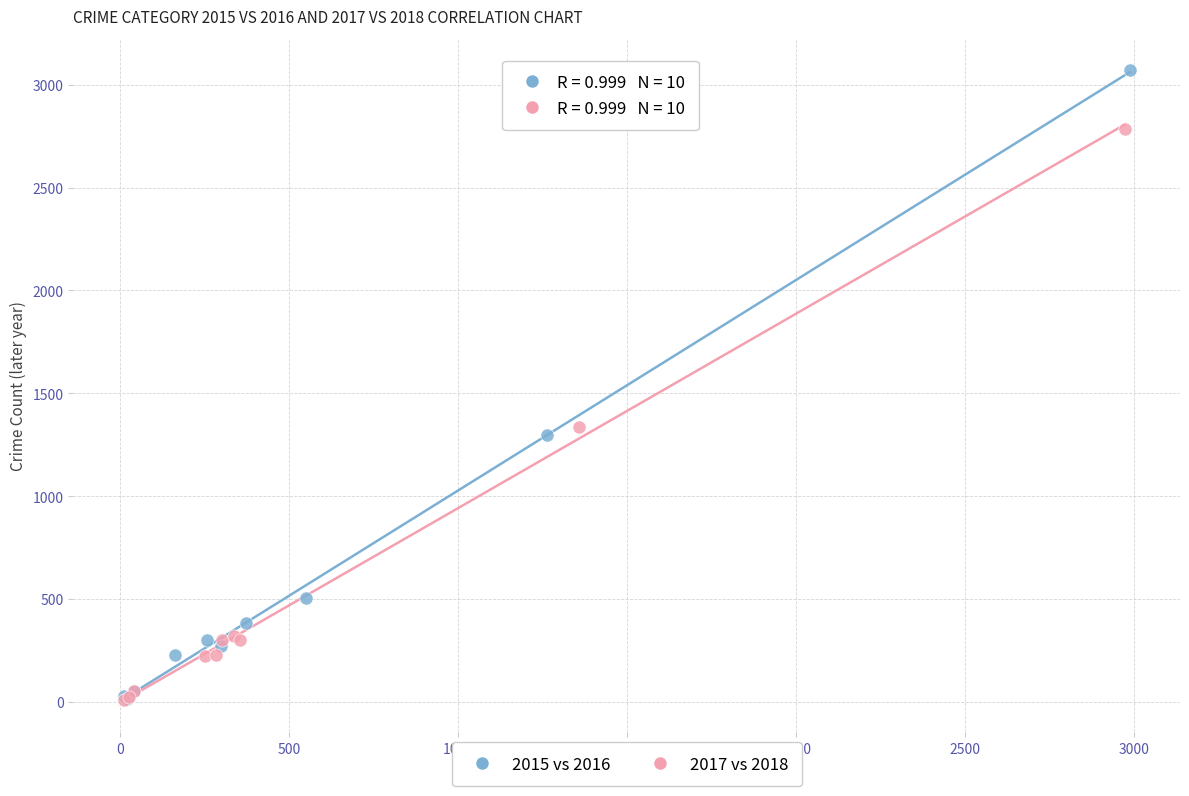

Which series contains the highest Y value?

2015 vs 2016